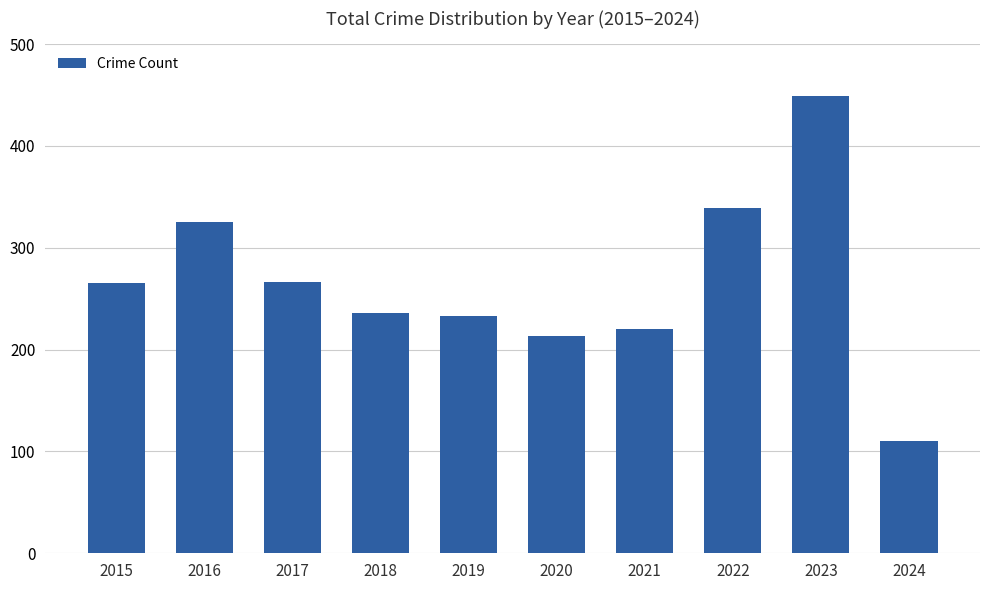

Is it true that the value at 2016 is 494?

False